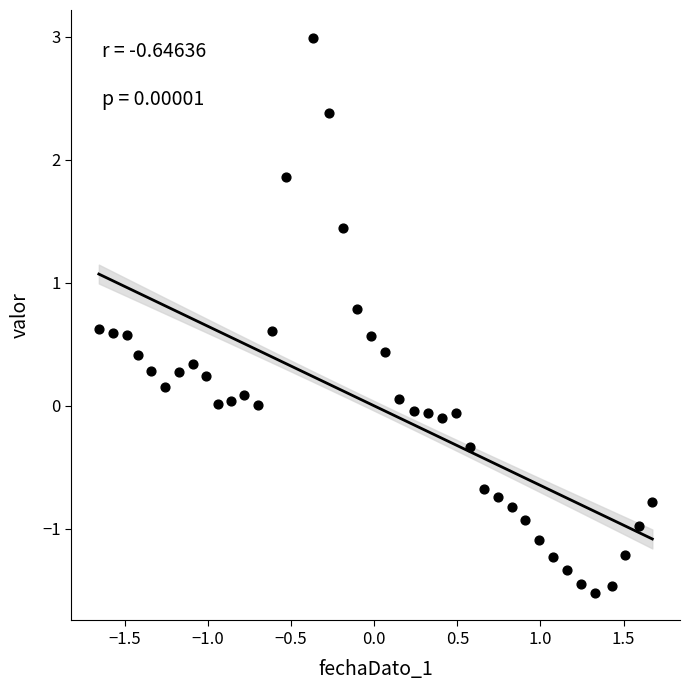

What is the range of Y values (max minus min)?

4.5